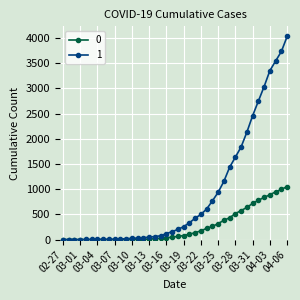

What is the maximum value shown in the chart?

4028